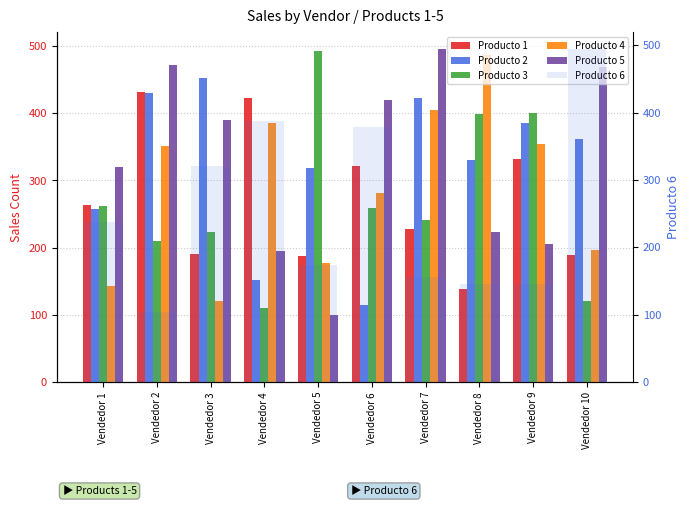

What is the highest value of the Producto 2 series?

453